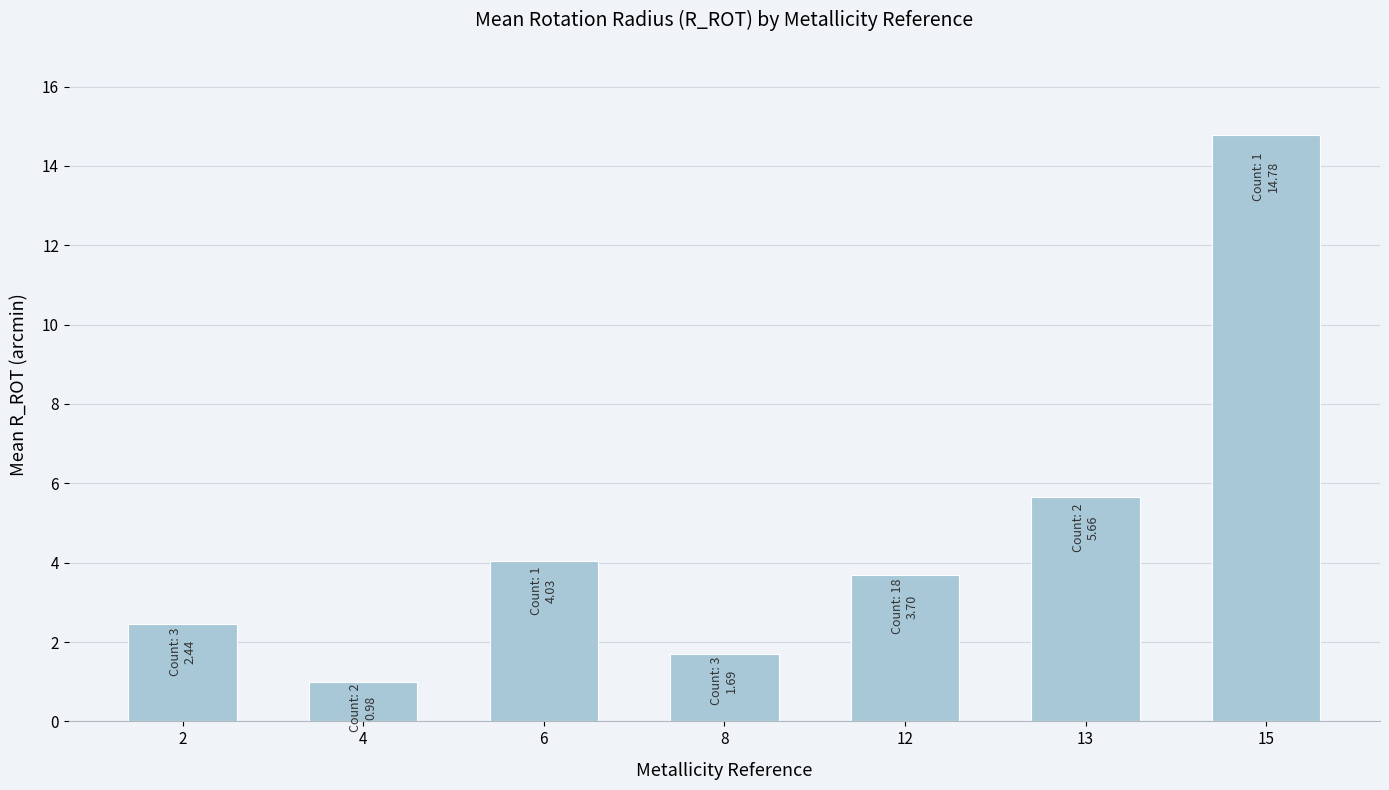

How many data points are less than 3?

3